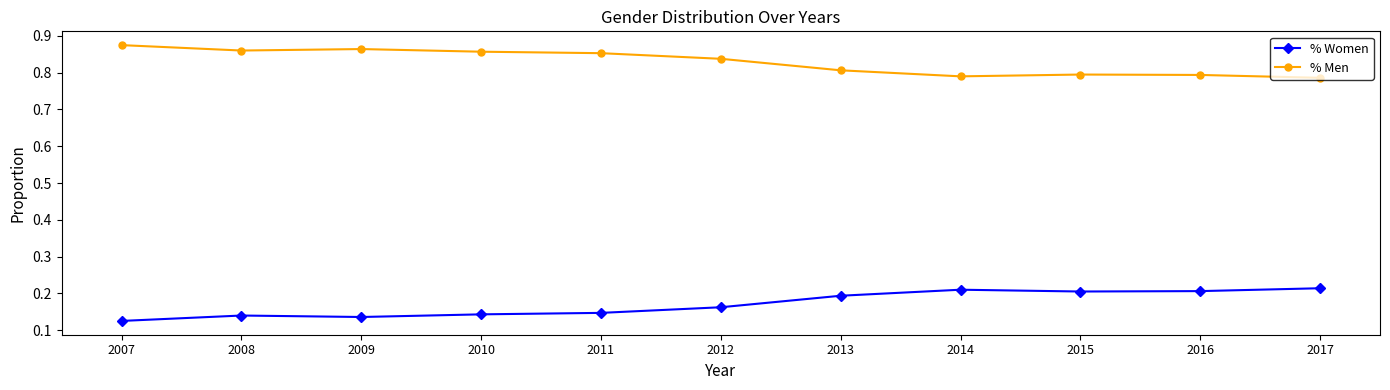

True or false: % Women and % Men cross at least once.

False